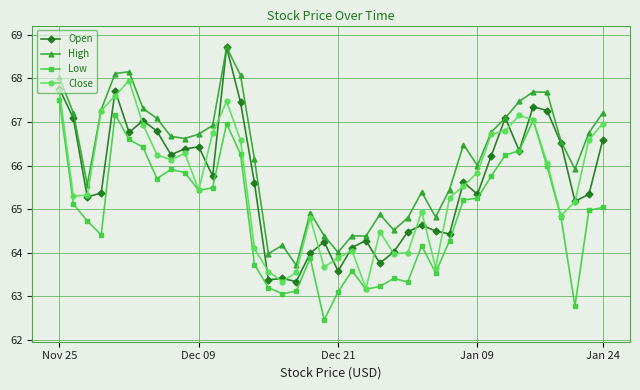

Does the chart have visible grid lines?

Yes